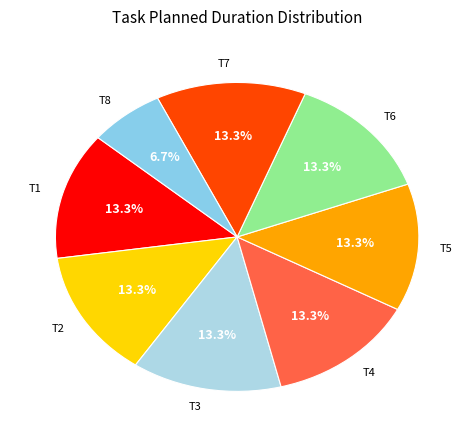

How many slices are in this pie chart?

8